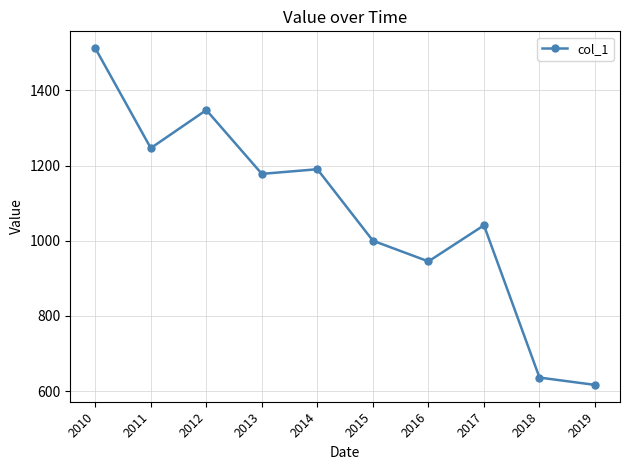

What is the maximum value shown in the chart?

1512.3